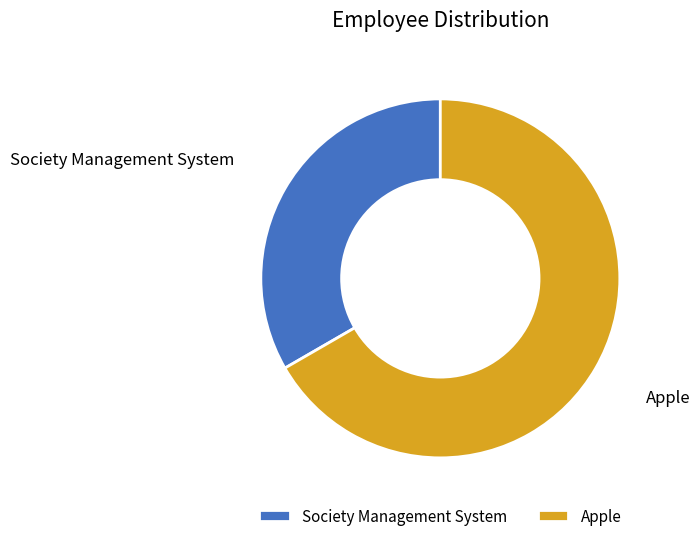

True or false: Society Management System accounts for 18% of the total.

False